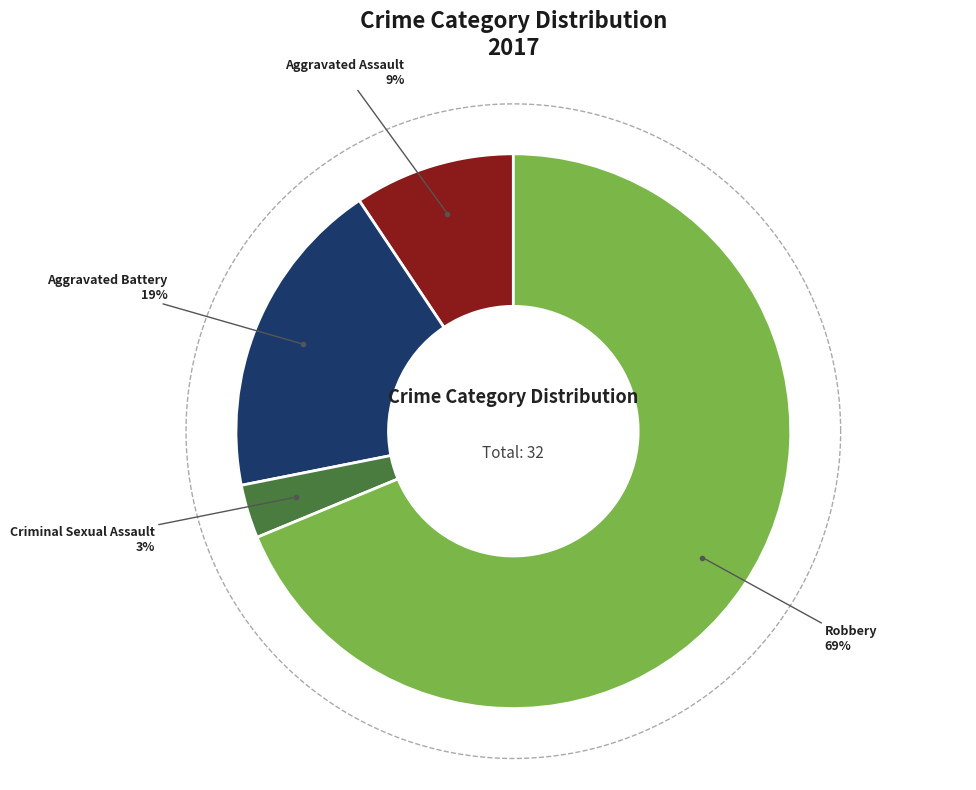

Approximately how many times larger is the value at Aggravated Battery compared to Aggravated Assault?

2.0